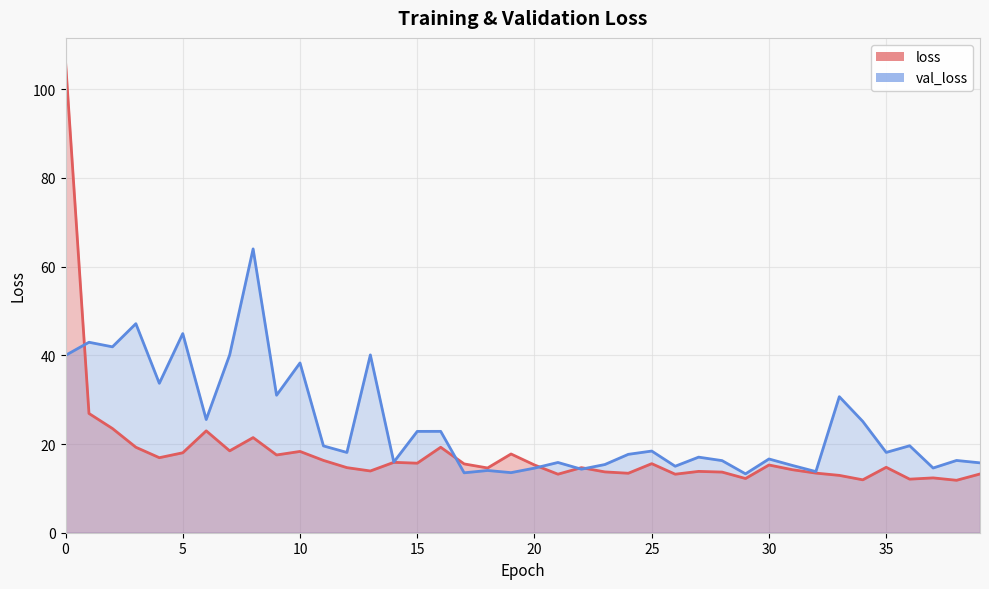

List the labels in order of loss value, smallest first.

38, 34, 36, 29, 37, 33, 26, 21, 39, 24, 32, 28, 23, 27, 13, 31, 18, 12, 22, 35, 30, 20, 17, 25, 15, 14, 11, 4, 9, 19, 5, 10, 7, 3, 16, 8, 6, 2, 1, 0